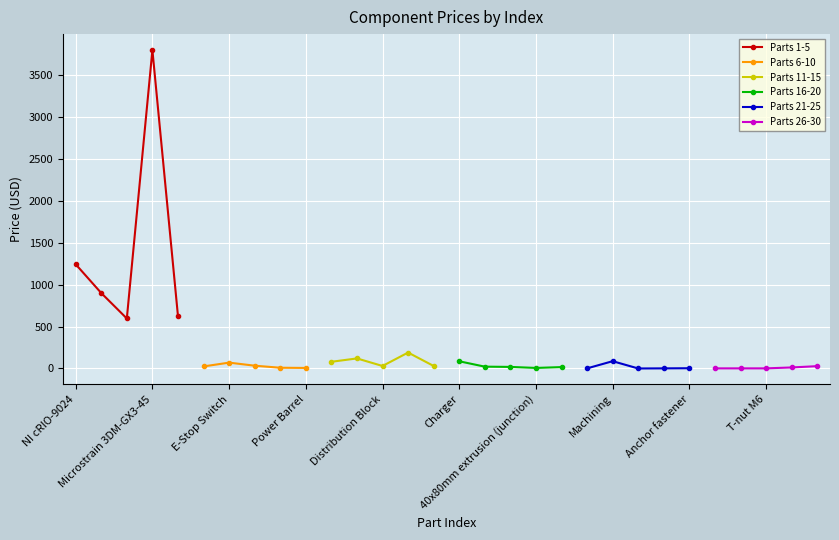

Which series has the largest range (max minus min)?

Parts 1-5